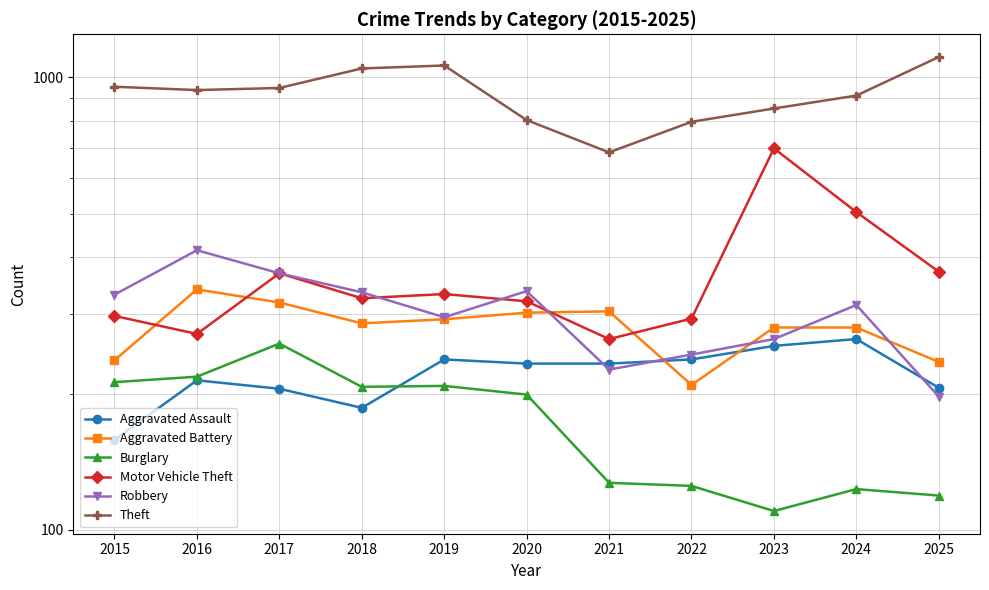

The Theft series shows 1063 at 2019. True or false?

True